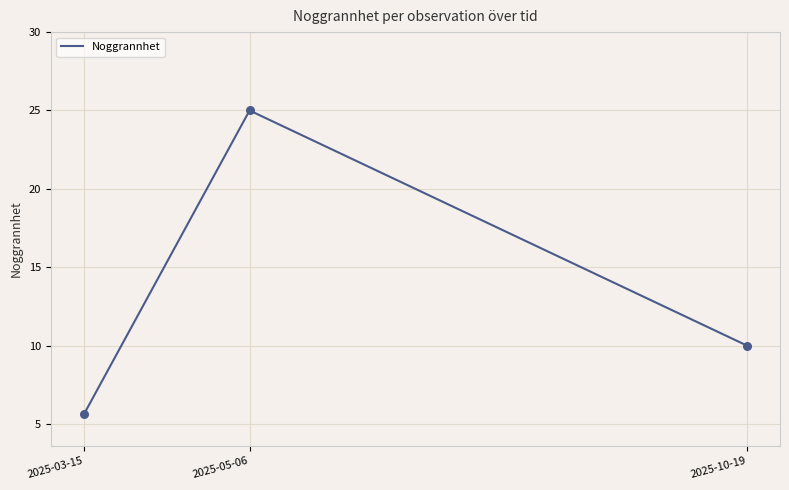

What is the ratio of the value at 2025-10-19 to the value at 2025-03-15?

1.8